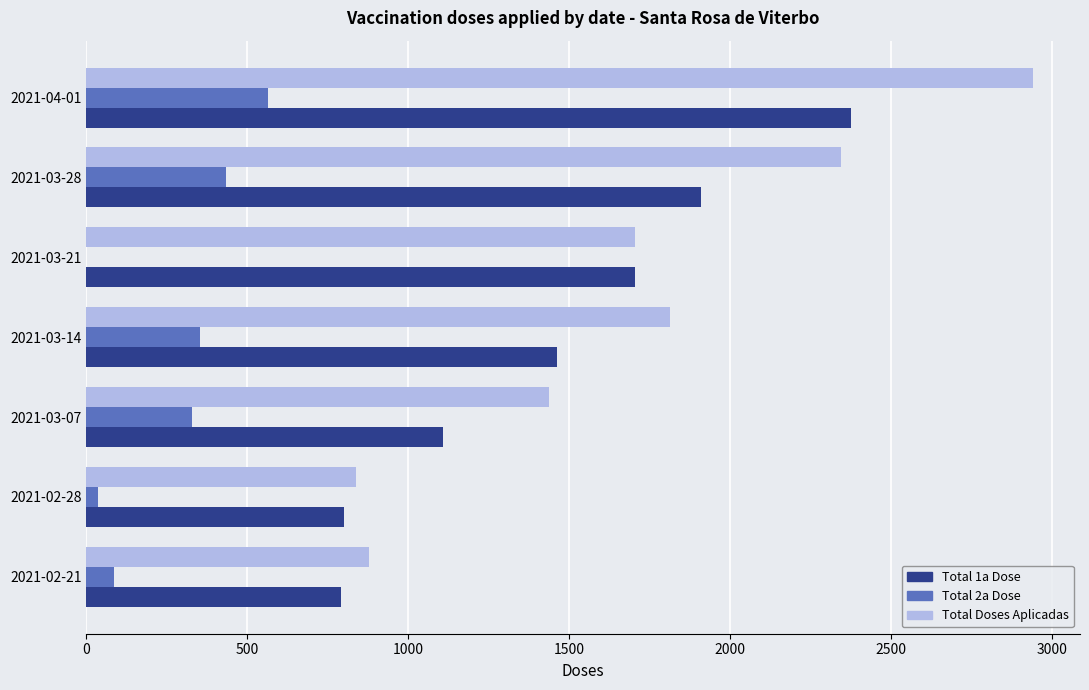

At which label does Total 1a Dose reach its peak?

2021-04-01